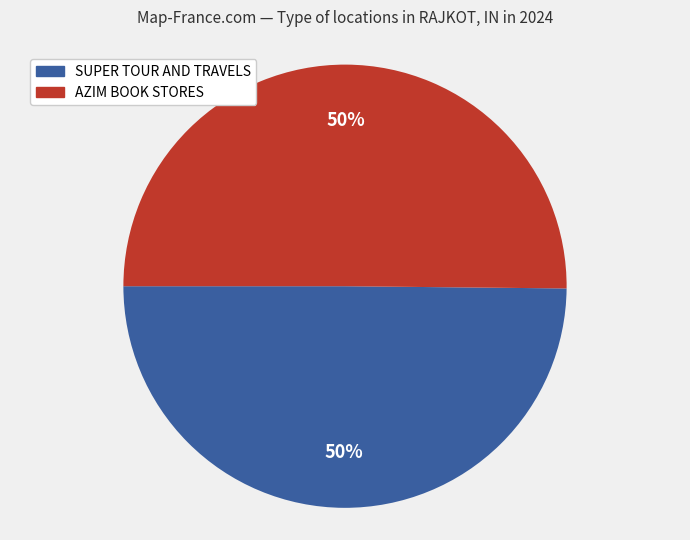

What is the ratio of the value at AZIM BOOK STORES to the value at SUPER TOUR AND TRAVELS?

1.0